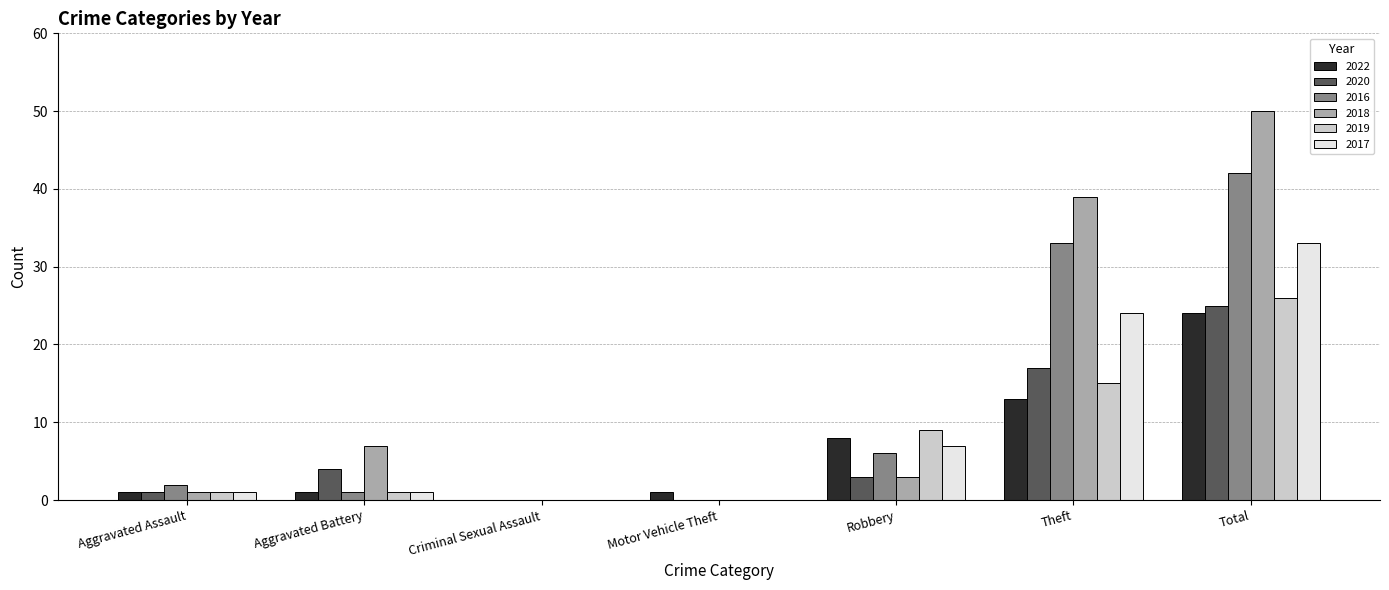

At which category does the chart reach its peak across all series?

Total